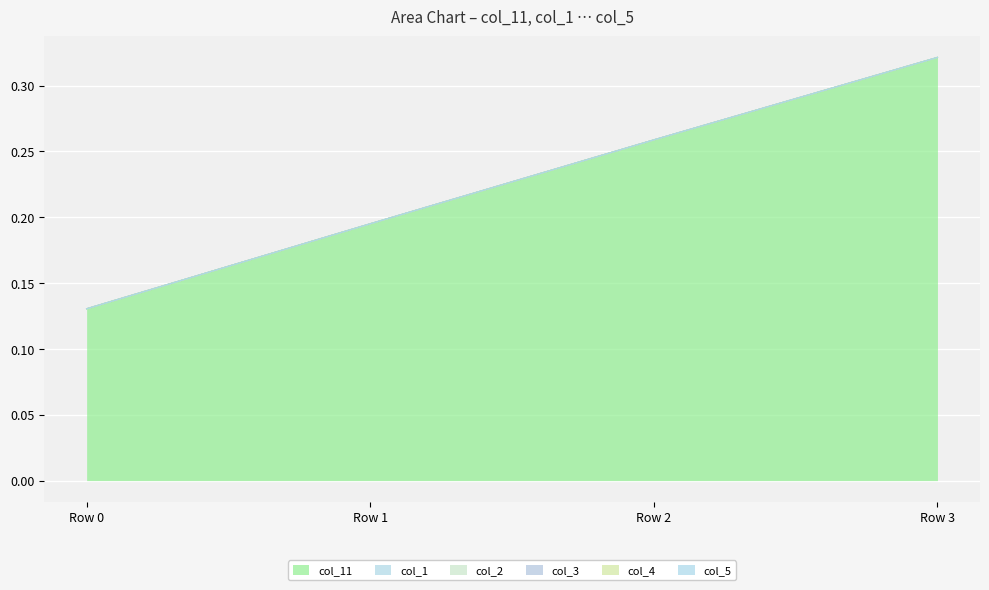

At which label does col_3 reach its minimum?

Row 0